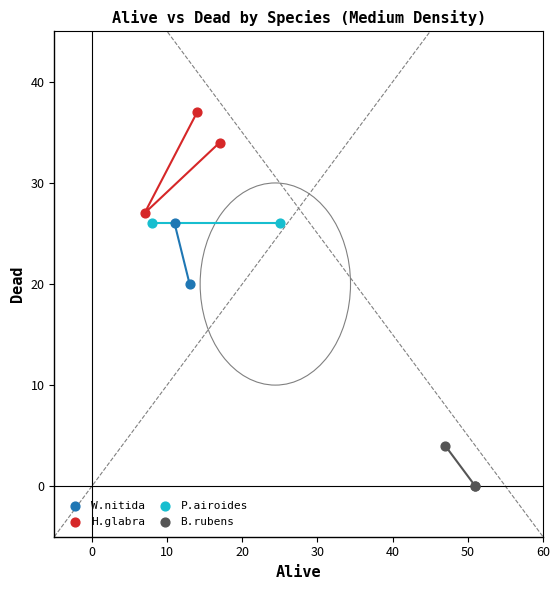

Which series reaches the maximum Y coordinate?

H.glabra